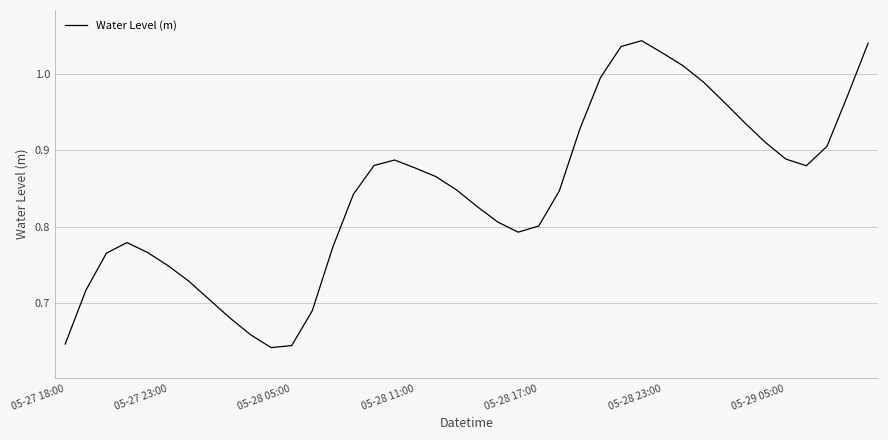

What is the difference between the maximum and minimum values?

0.4